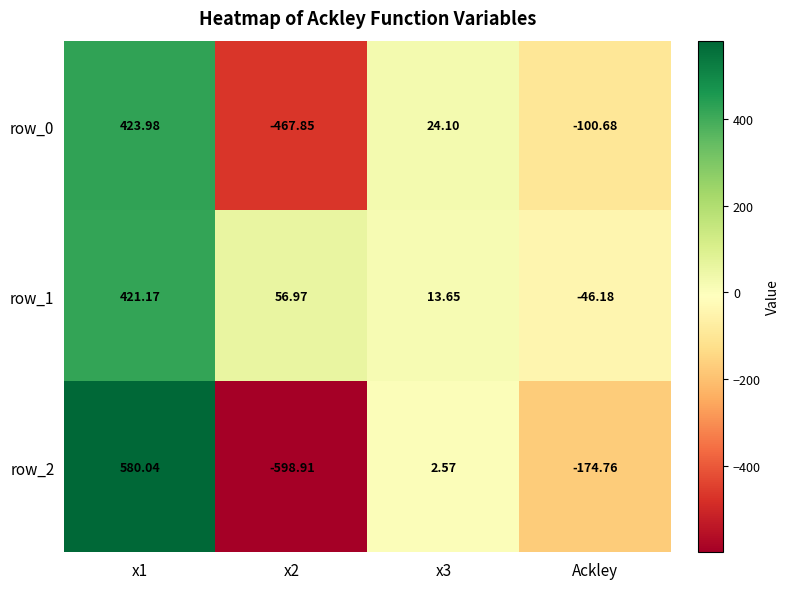

How many categories are shown in the chart?

4